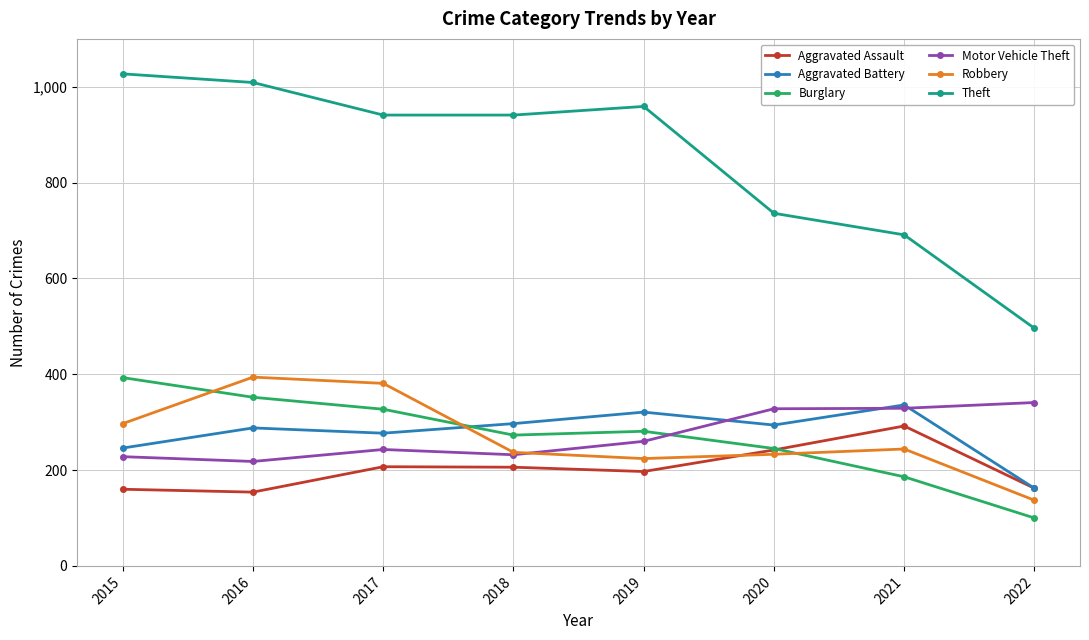

What is the spread (max minus min) of values at 2022?

396